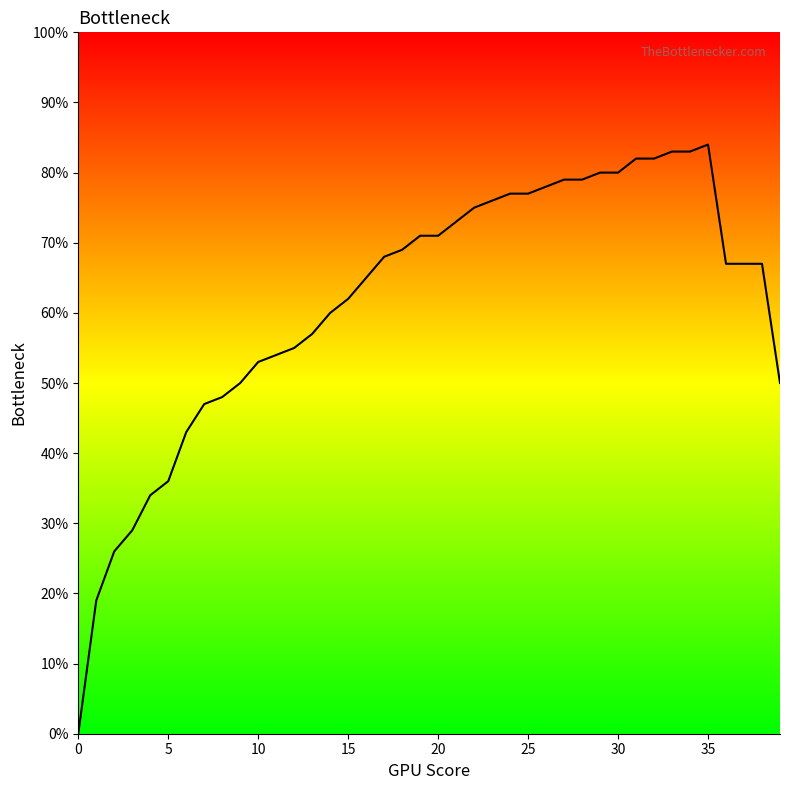

True or false: there are more than 0 points higher than both neighbors.

True